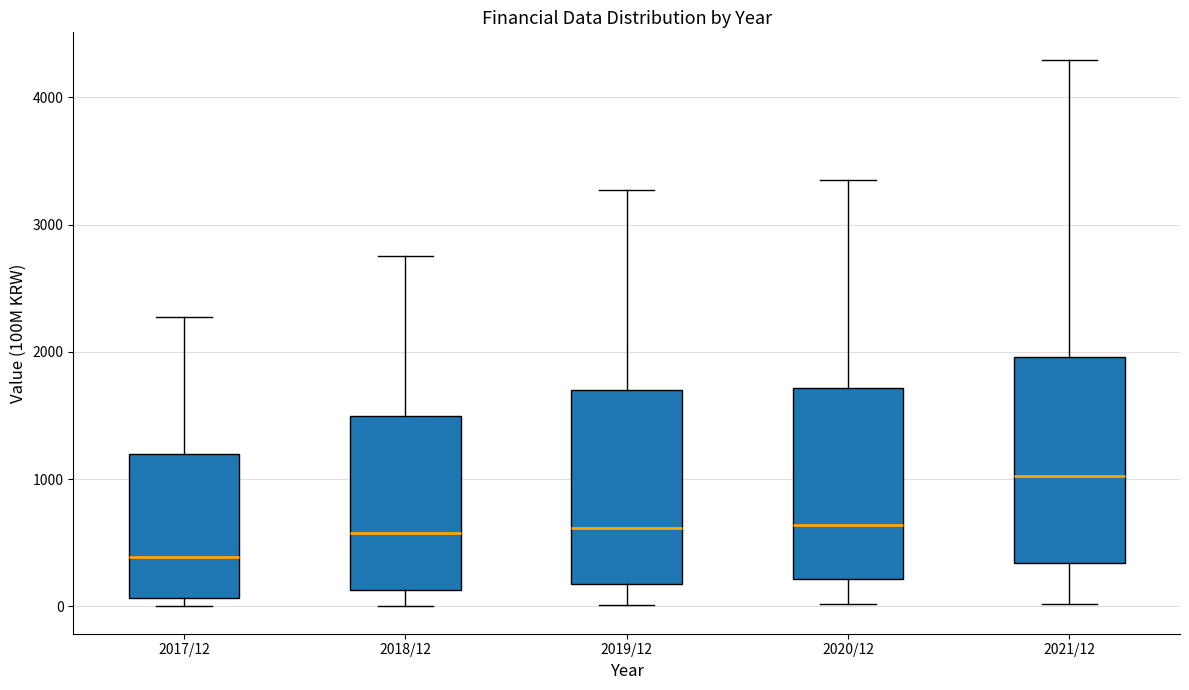

Reading left to right, transcribe this box plot: for each box, give where its median line is, the range the box spans, and where its two whiskers end, as read against the y-axis. The values are not printed on the chart, so give them approximately, as read against the axis.

2017/12: median 400, box 100 to 1200, whiskers 0 to 2300
2018/12: median 600, box 100 to 1500, whiskers 0 to 2800
2019/12: median 600, box 200 to 1700, whiskers 0 to 3300
2020/12: median 600, box 200 to 1700, whiskers 0 to 3400
2021/12: median 1000, box 300 to 2000, whiskers 0 to 4300